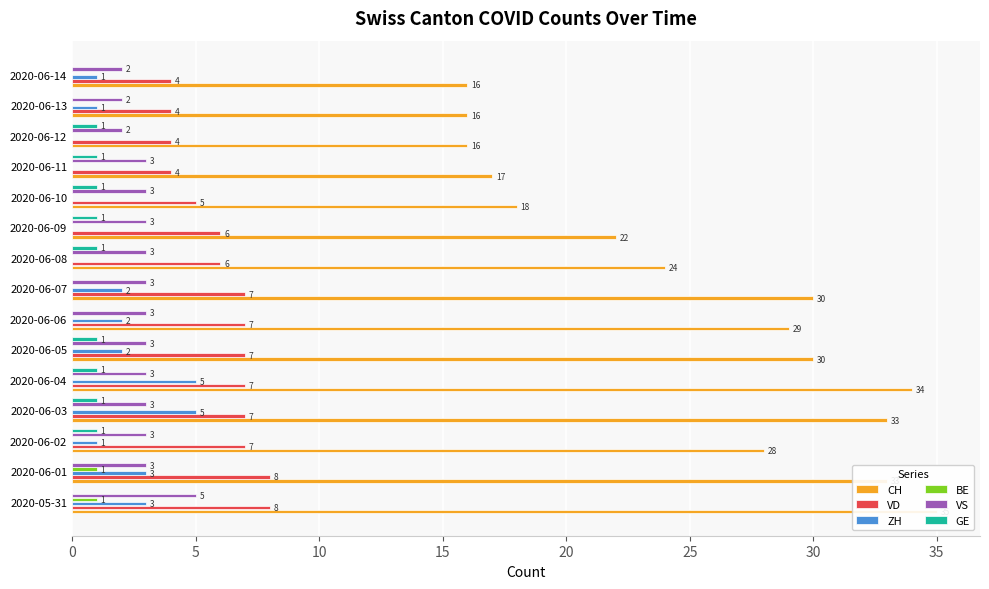

What is the sum of the ZH values at 2020-06-13 and 2020-06-06?

3